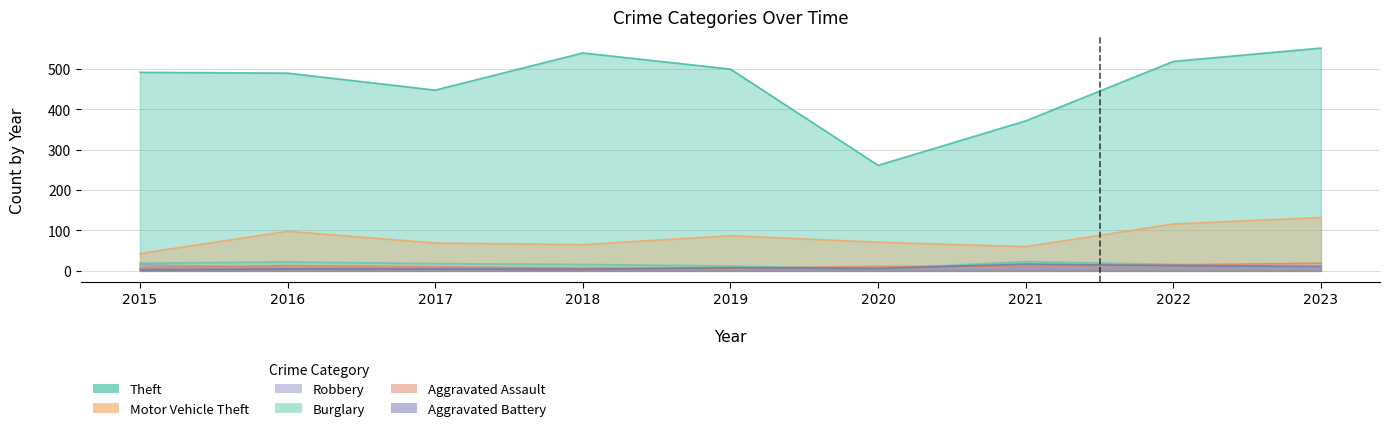

Where is the first local maximum for Burglary?

2016